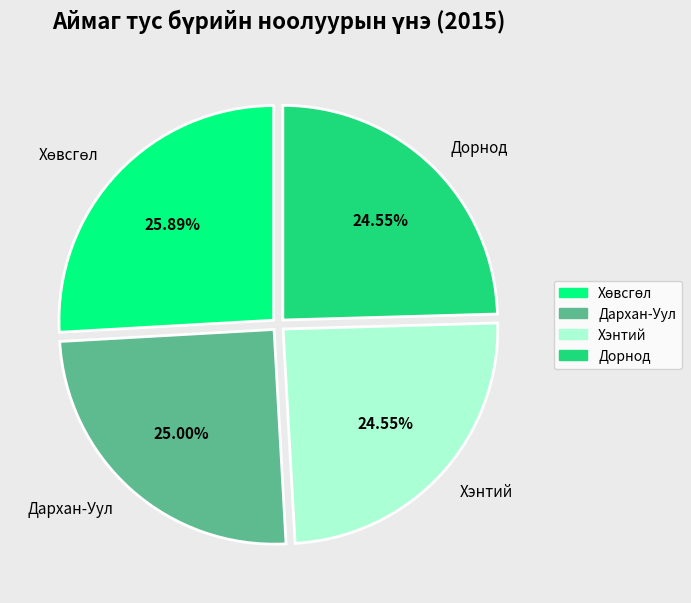

Is there a majority slice in this chart?

No